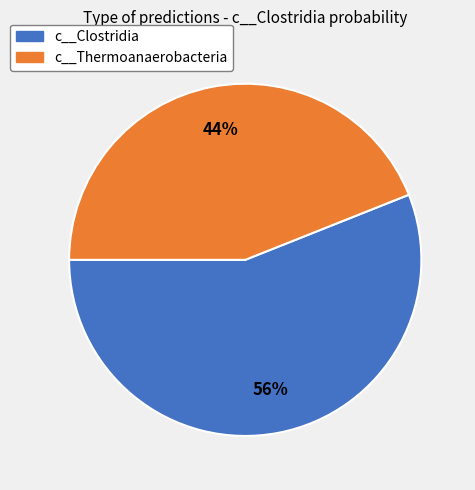

Is there any slice that represents more than half of the pie?

Yes